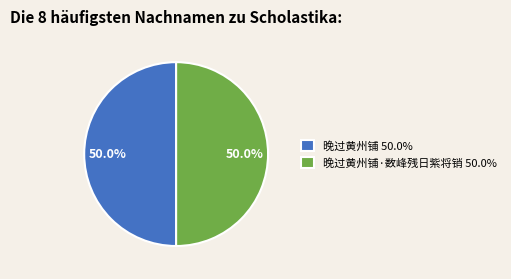

Combined, what portion of the pie is 晚过黄州铺 50.0% and 晚过黄州铺·数峰残日紫将销 50.0%?

100.0%